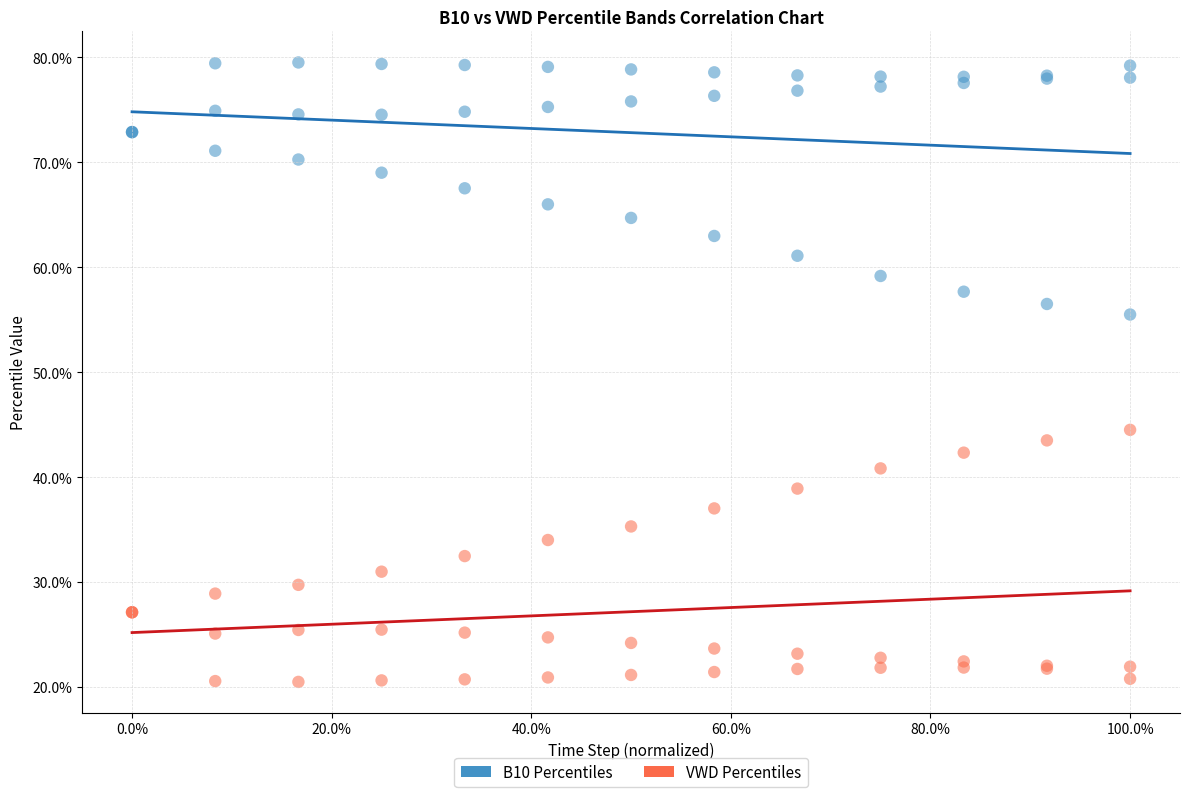

What are all the series names shown in the legend?

B10 Percentiles, VWD Percentiles